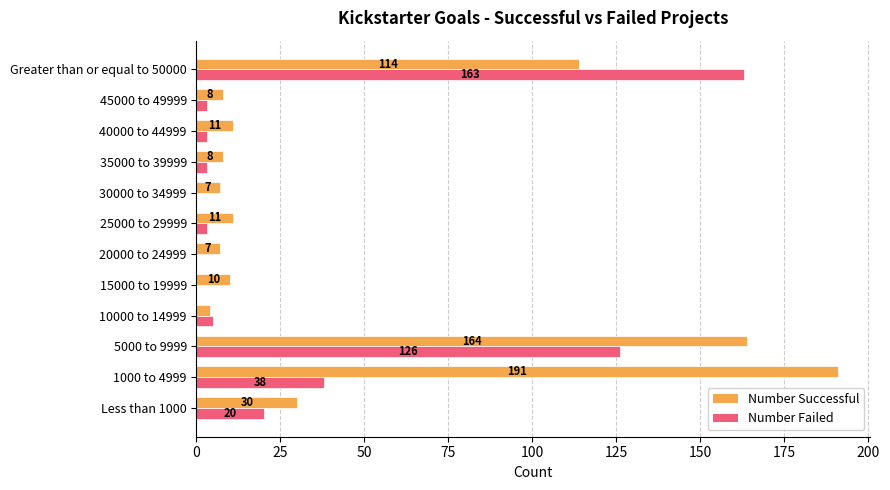

What is the sum of all Number Successful values?

565